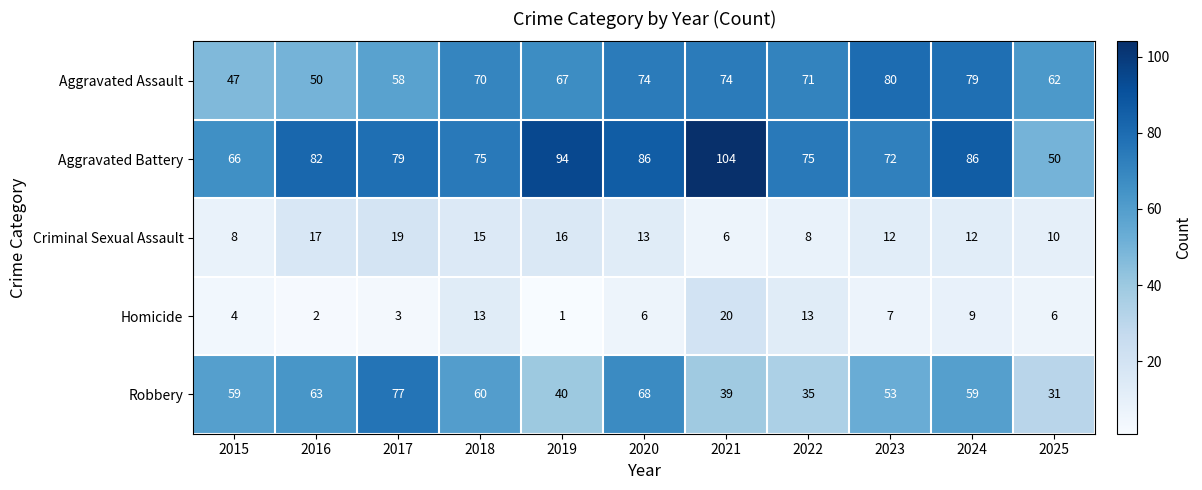

Which series has the widest spread of values?

Aggravated Battery